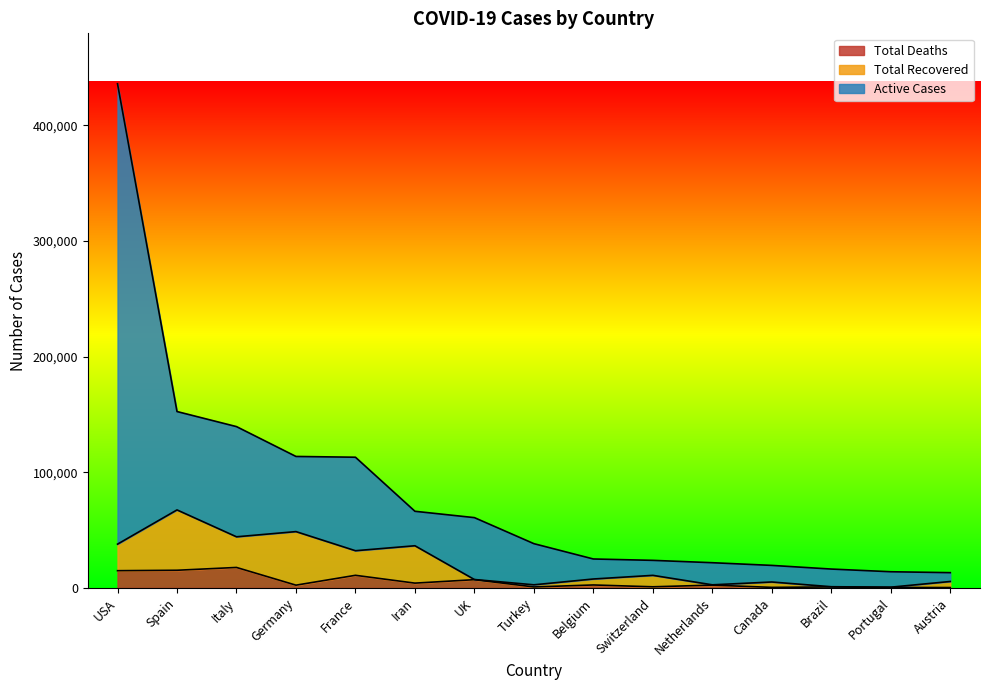

Which series has the widest spread of values?

Active Cases